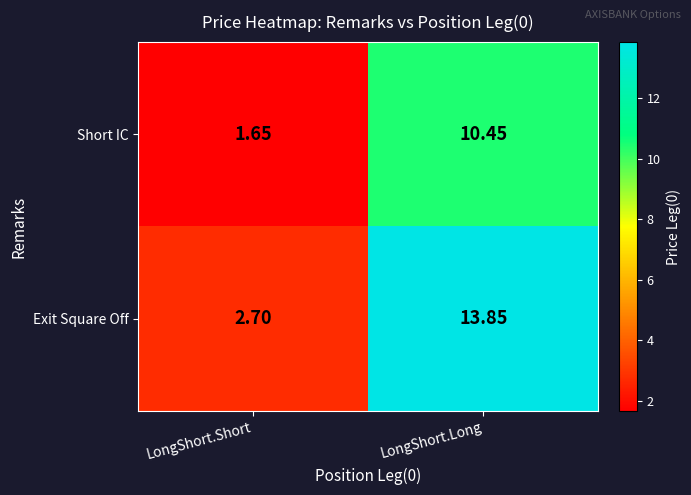

Where is Exit Square Off nearest to the value 8?

LongShort.Short